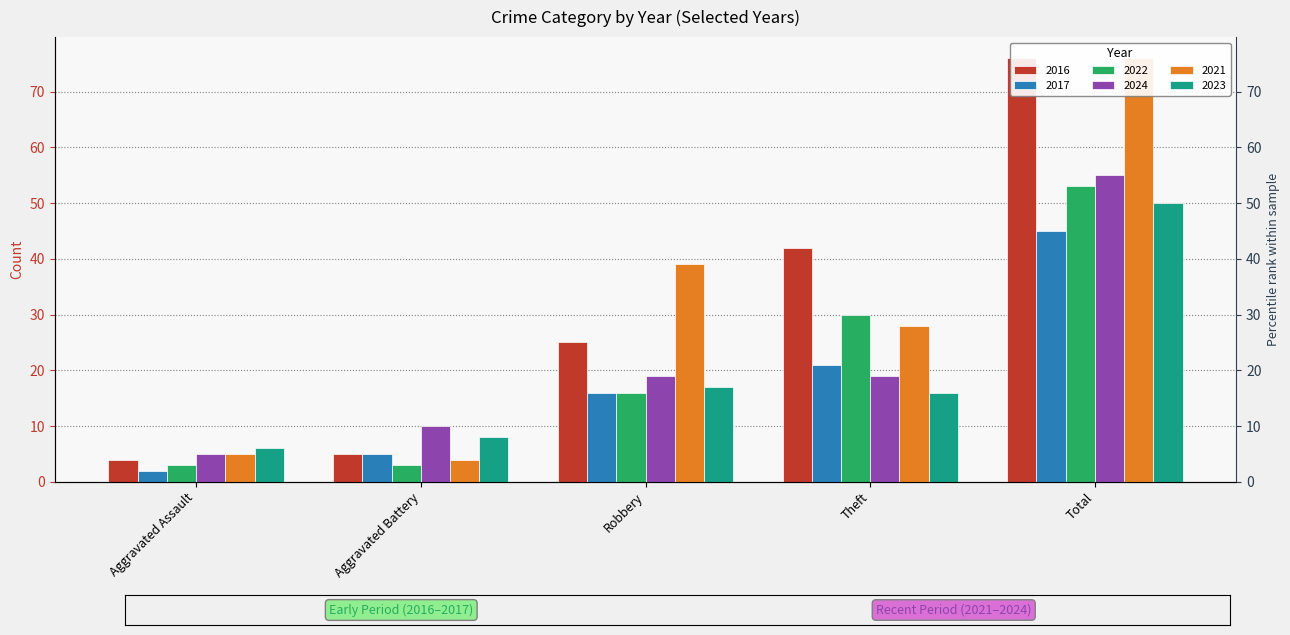

The 2024 series shows 26 at Theft. True or false?

False